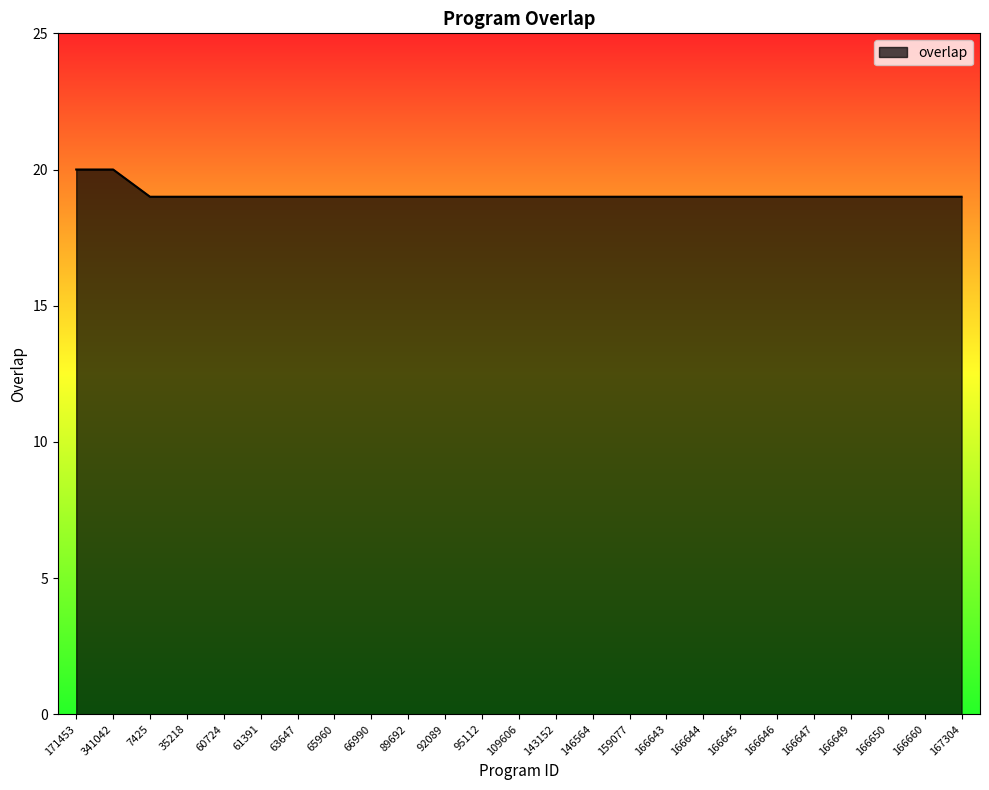

Approximately how many times larger is the value at 159077 compared to 166647?

1.0